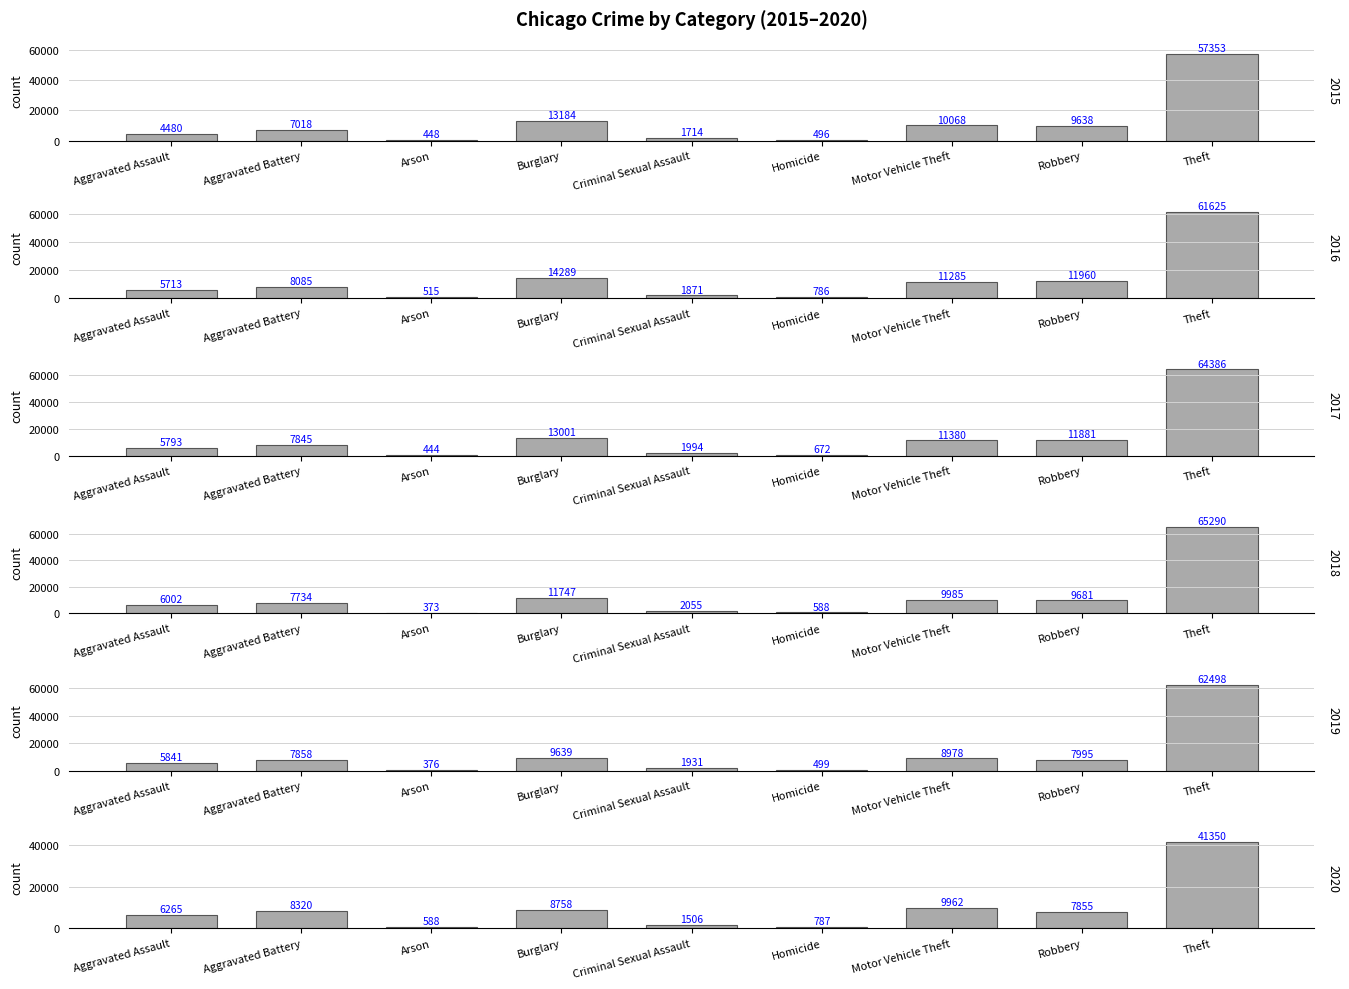

Which series has the widest spread of values?

2018